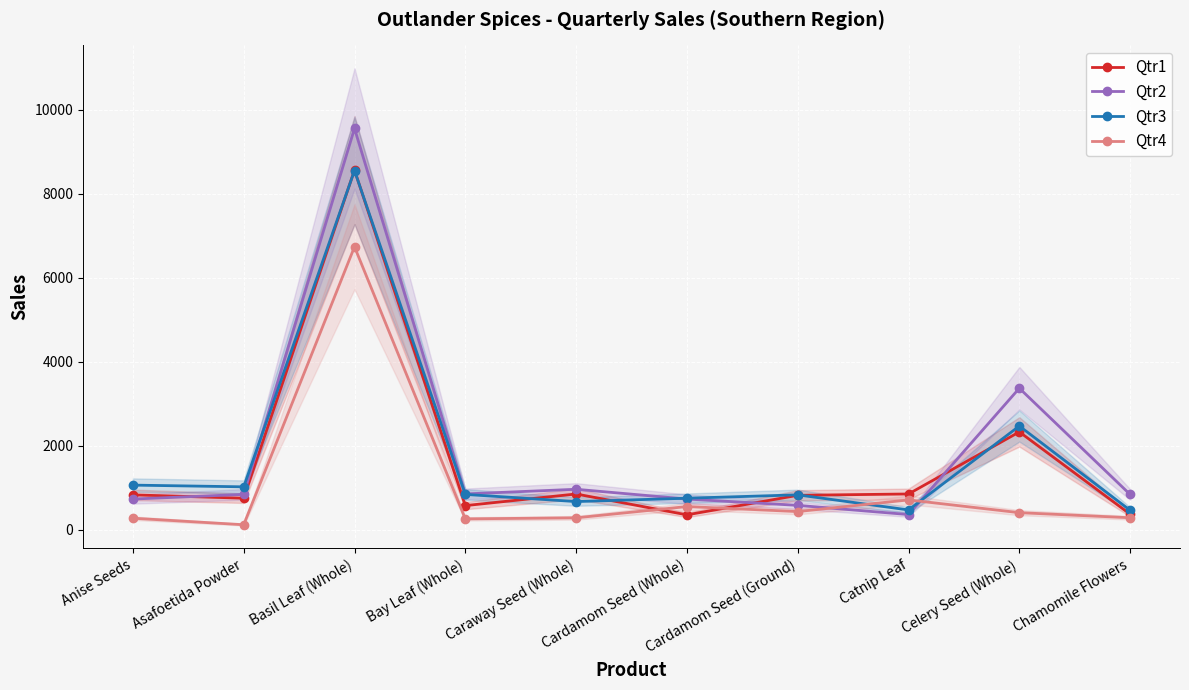

Reading left to right, extract all data points from this chart.

Qtr1: 833.0	753.0	8566.0	577.0	854.0	357.0	822.0	854.0	2332.0	372.0
Qtr2: 733.0	844.0	9556.0	855.0	966.0	733.0	583.0	364.0	3372.0	842.0
Qtr3: 1065.0	1024.0	8554.0	844.0	673.0	753.0	833.0	474.0	2472.0	465.0
Qtr4: 277.2	121.7	6739.3	261.2	286.4	554.4	435.2	712.7	408.9	288.1